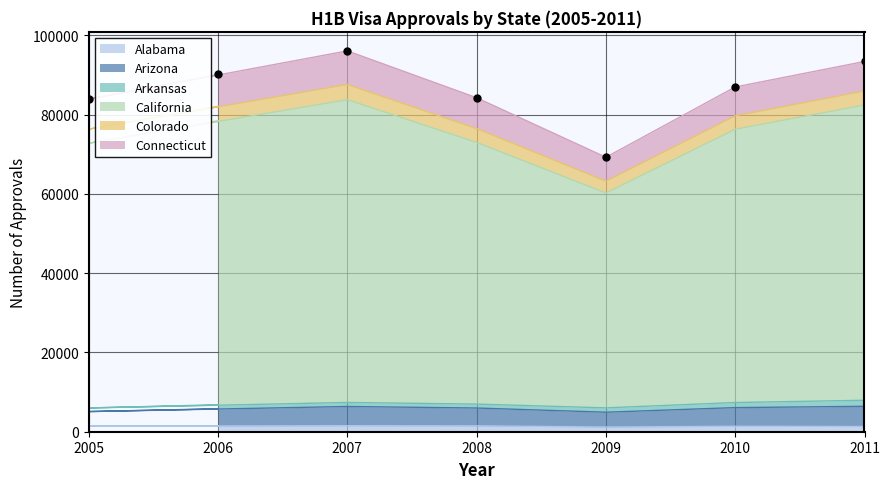

Does the chart have visible grid lines?

Yes